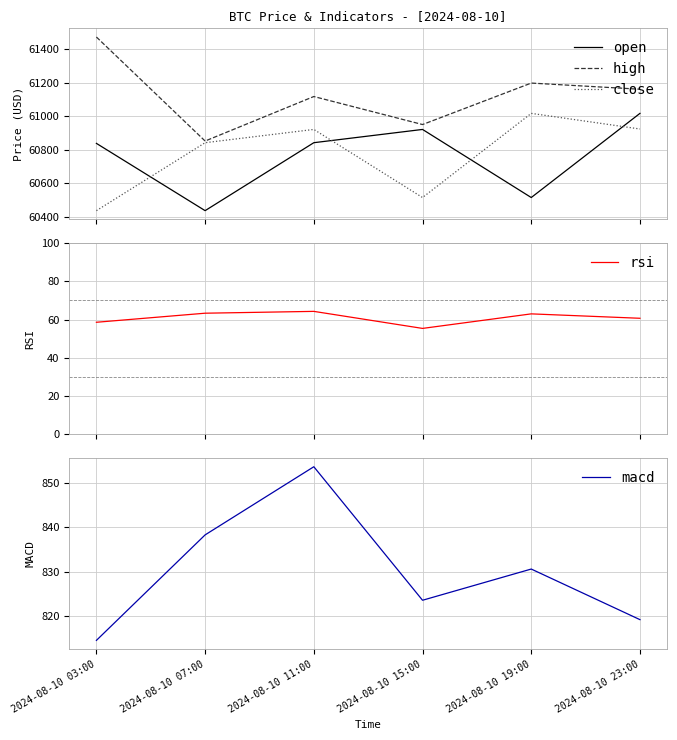

Rank the series at 2024-08-10 23:00 from lowest to highest value.

rsi, macd, close, open, high